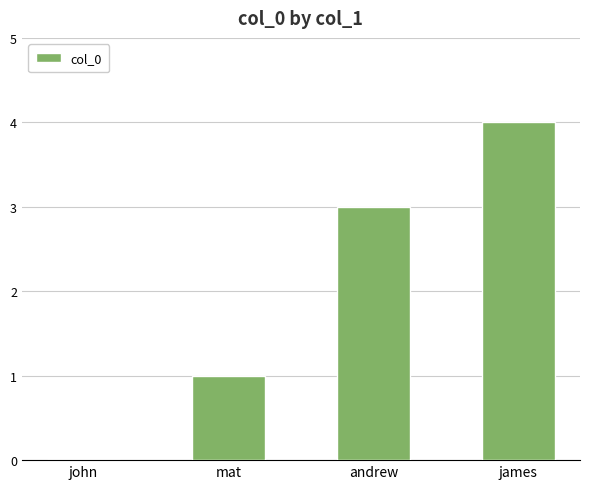

Between mat and james, which is larger?

james